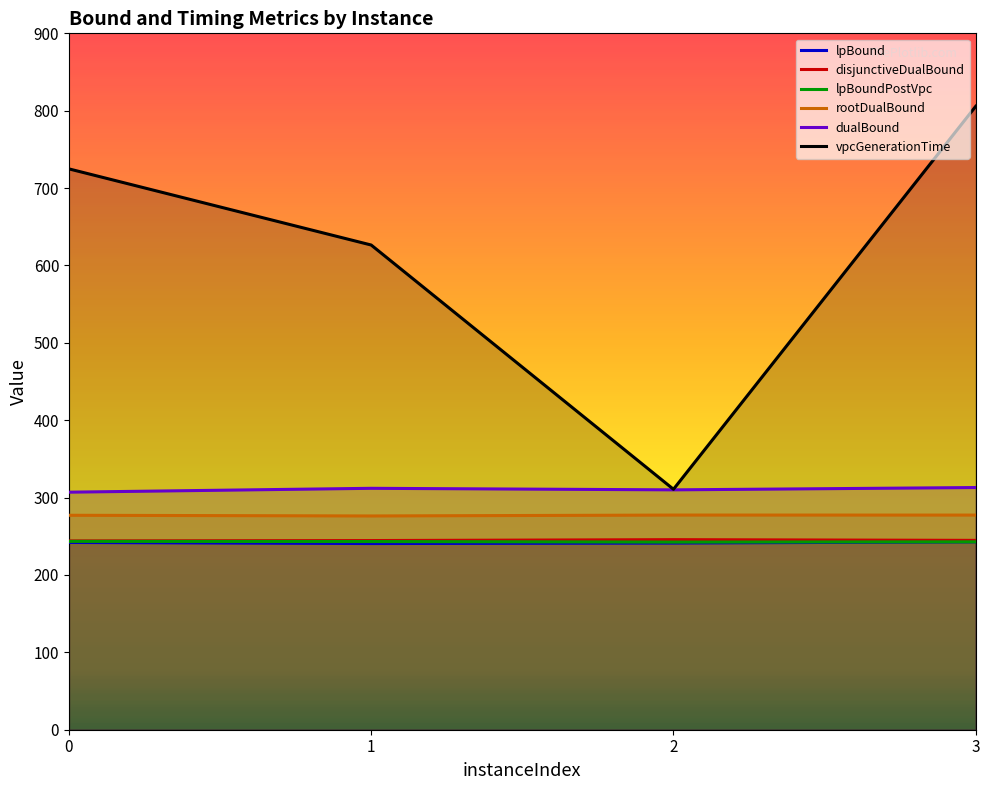

What is the sum of the dualBound values at 1 and 3?

625.0